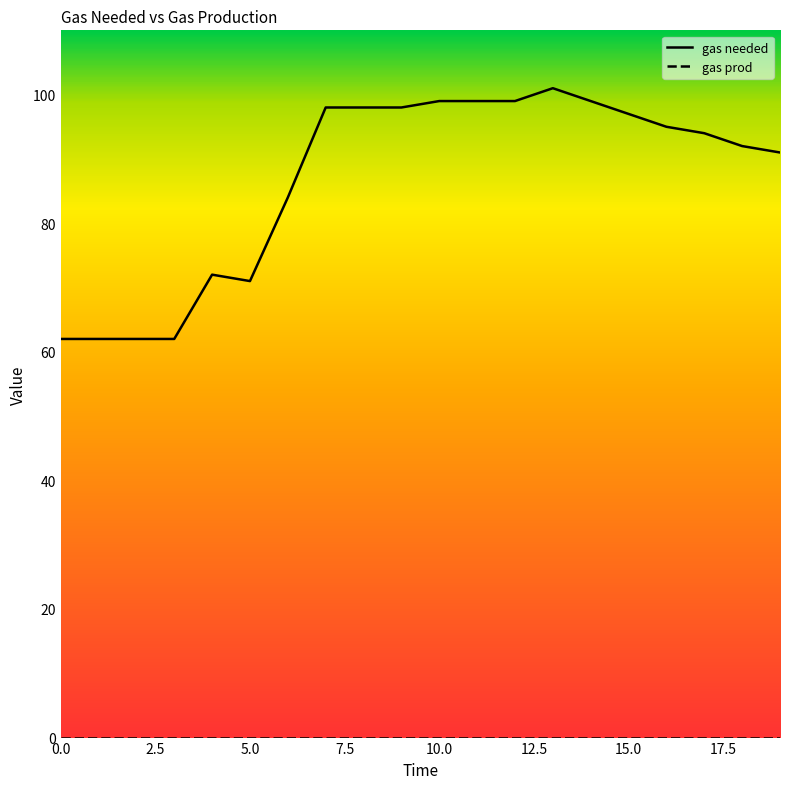

How many lines are shown in the chart?

2